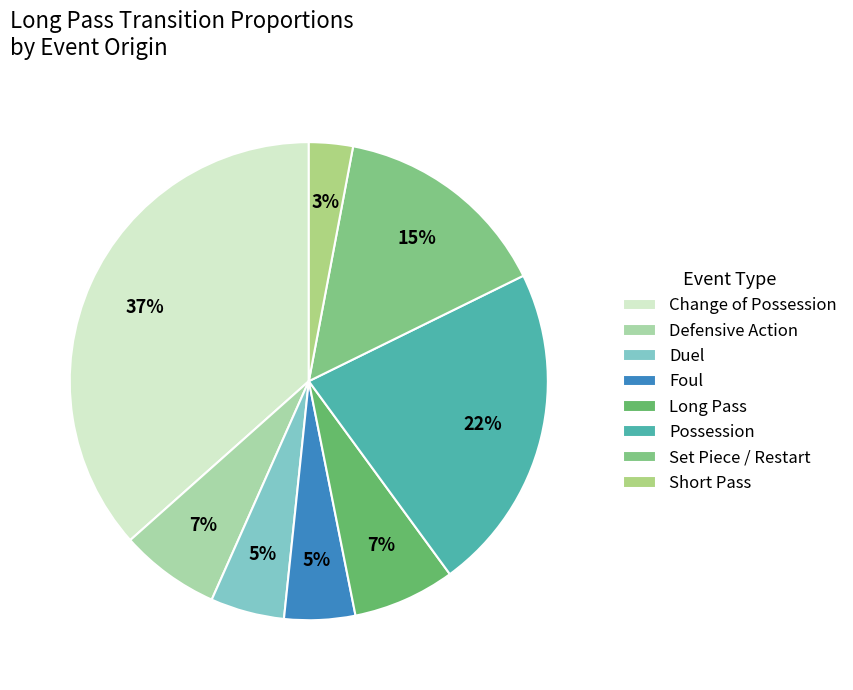

To the nearest percent, what portion does Possession represent?

22%